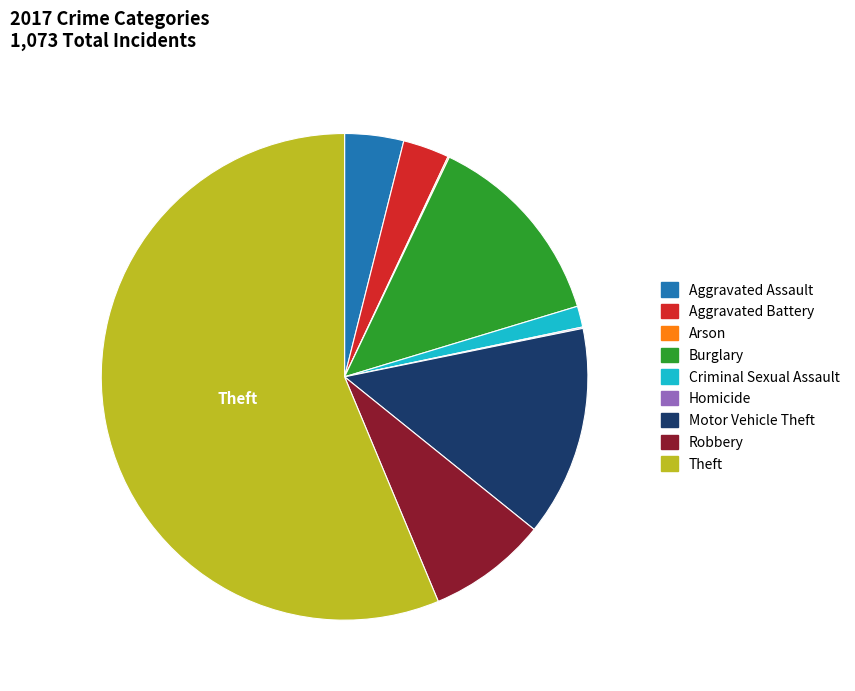

Is it true that Criminal Sexual Assault is 1% of the pie?

True